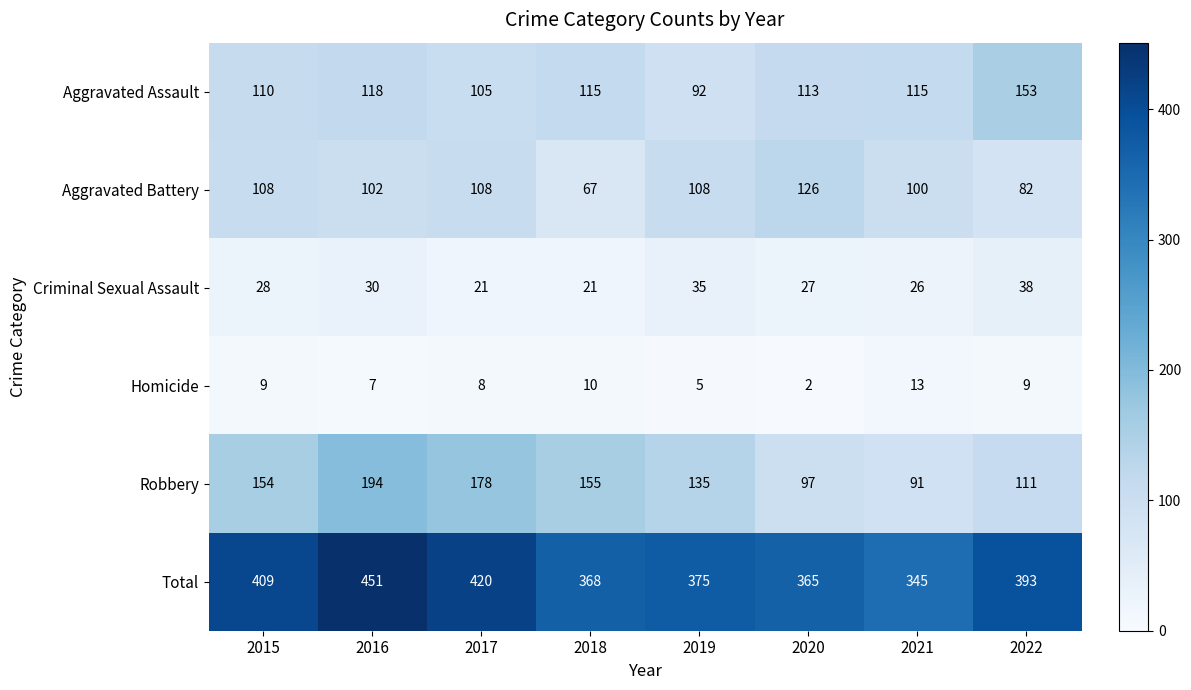

Which series has the largest total across all categories?

Total